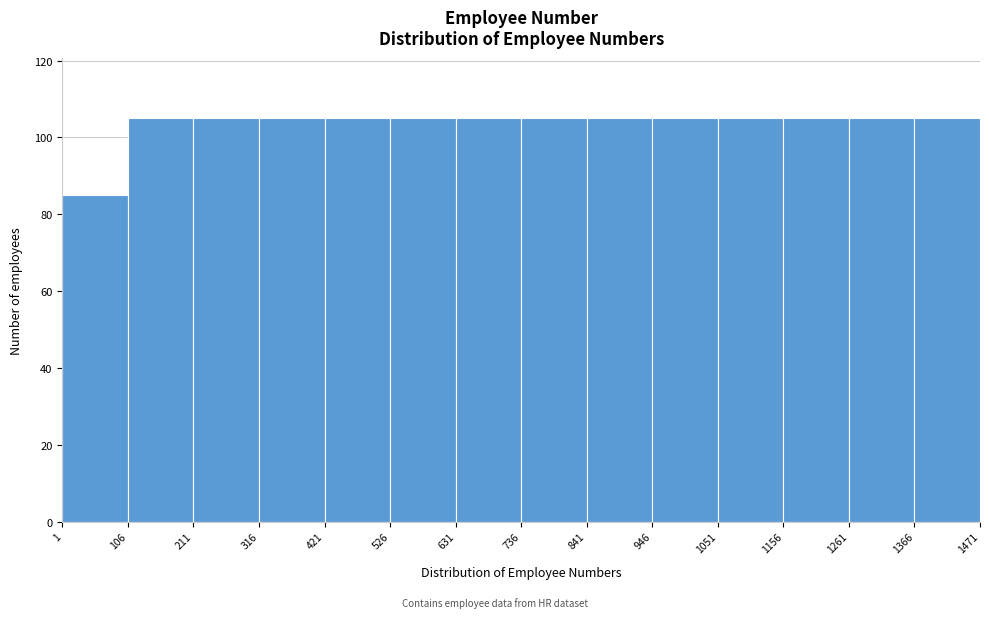

What is the height of the bar covering 631 to 736 on the x-axis? The values are not printed on the chart, so give them approximately, as read against the axis.

106